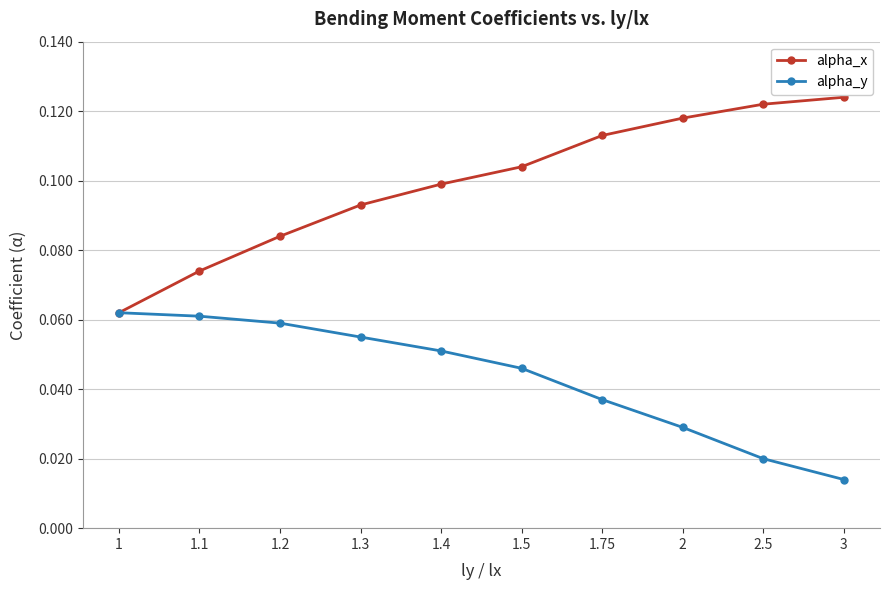

True or false: alpha_x has more than 1 points higher than both neighbors.

False